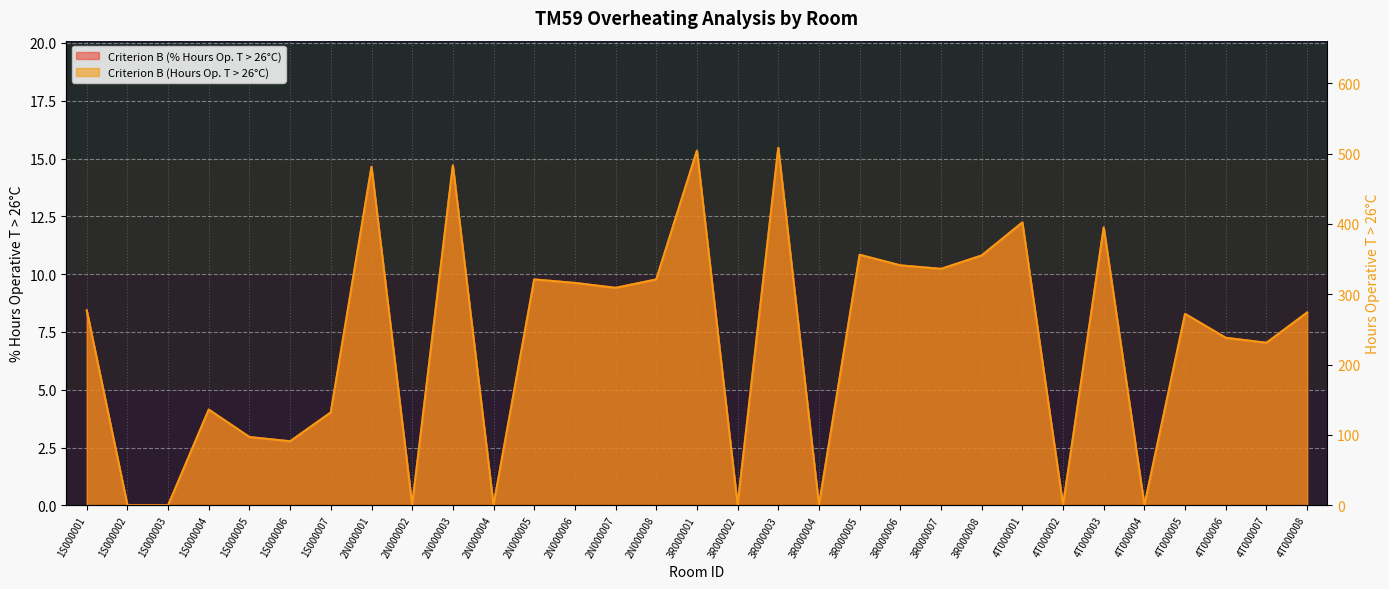

Where do Criterion B (% Hours Operative T > 26 Deg. C) and Criterion B (Hours Operative T > 26 Deg. C) first cross each other?

1S000004 and 1S000005